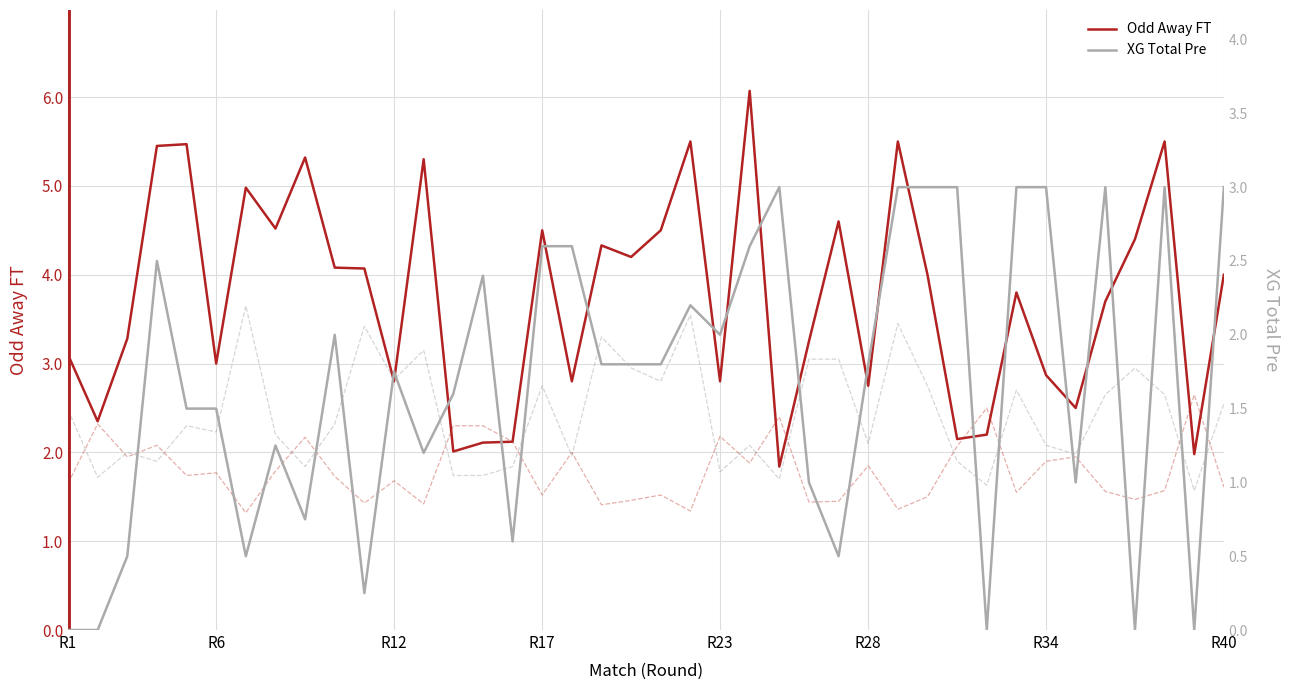

At R23, list the series in order from largest to smallest.

Odd_A_FT, Odd_Corners_H, XG_Total_Pre, Odd_Corners_A